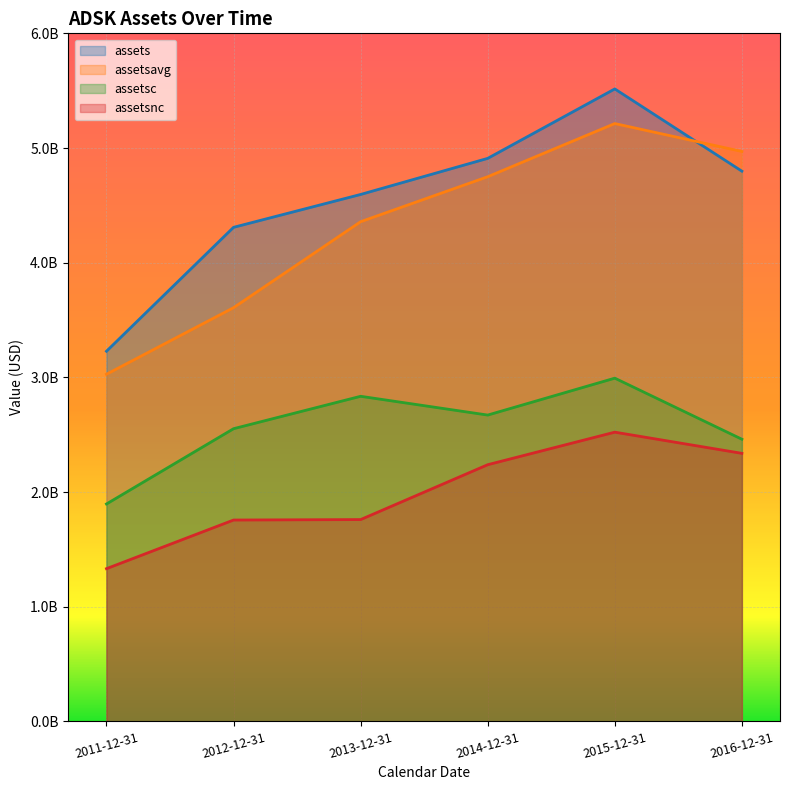

Does the chart display data point markers on the line(s)?

No